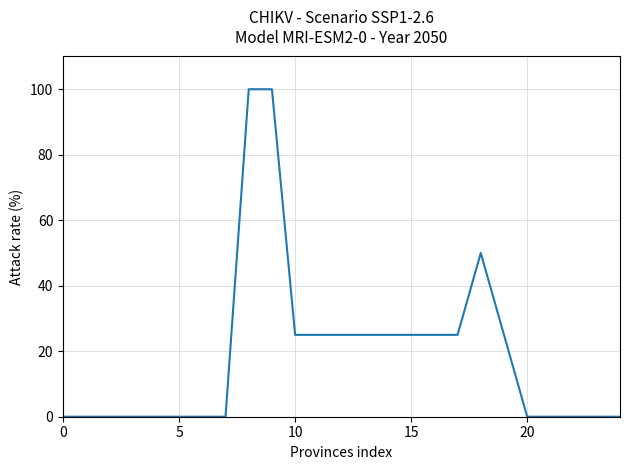

What is the difference between the maximum and minimum values?

100